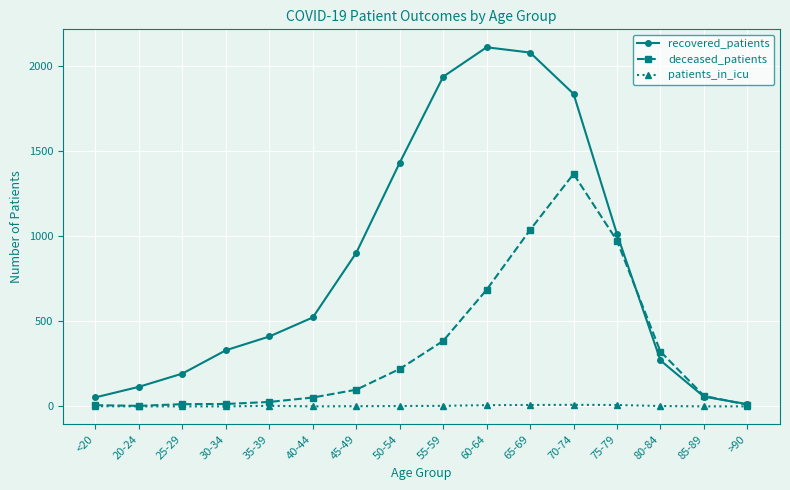

What is the maximum value for deceased_patients?

1367